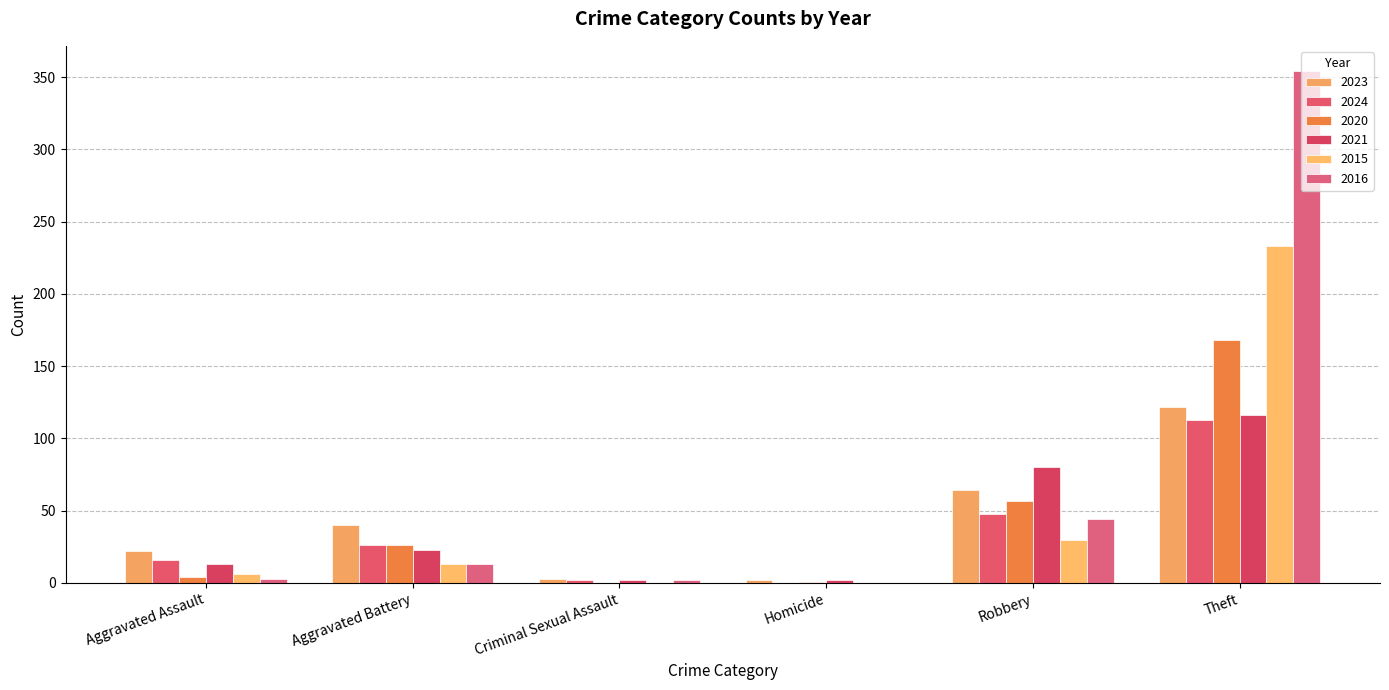

At which category does the chart reach its minimum across all series?

Homicide